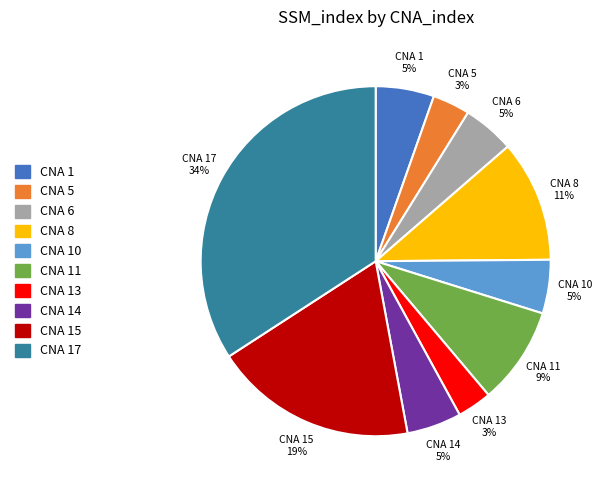

Does any single category account for the majority?

No